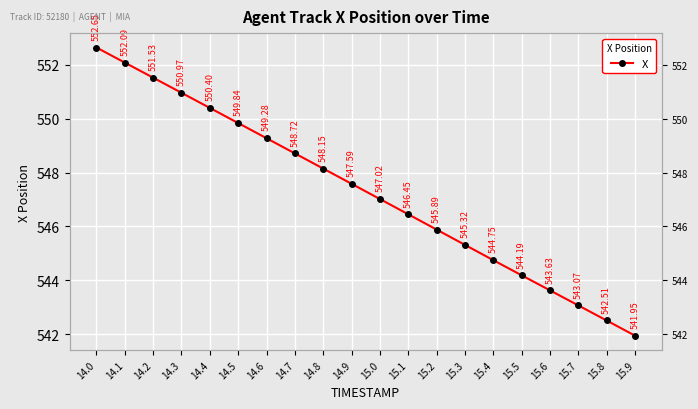

The value at 14.8 is 742.8. True or false?

False